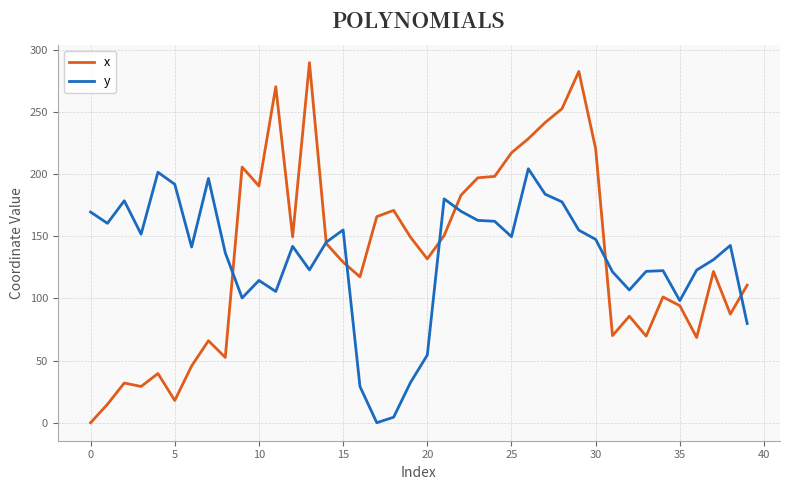

What is the maximum value for x?

289.5